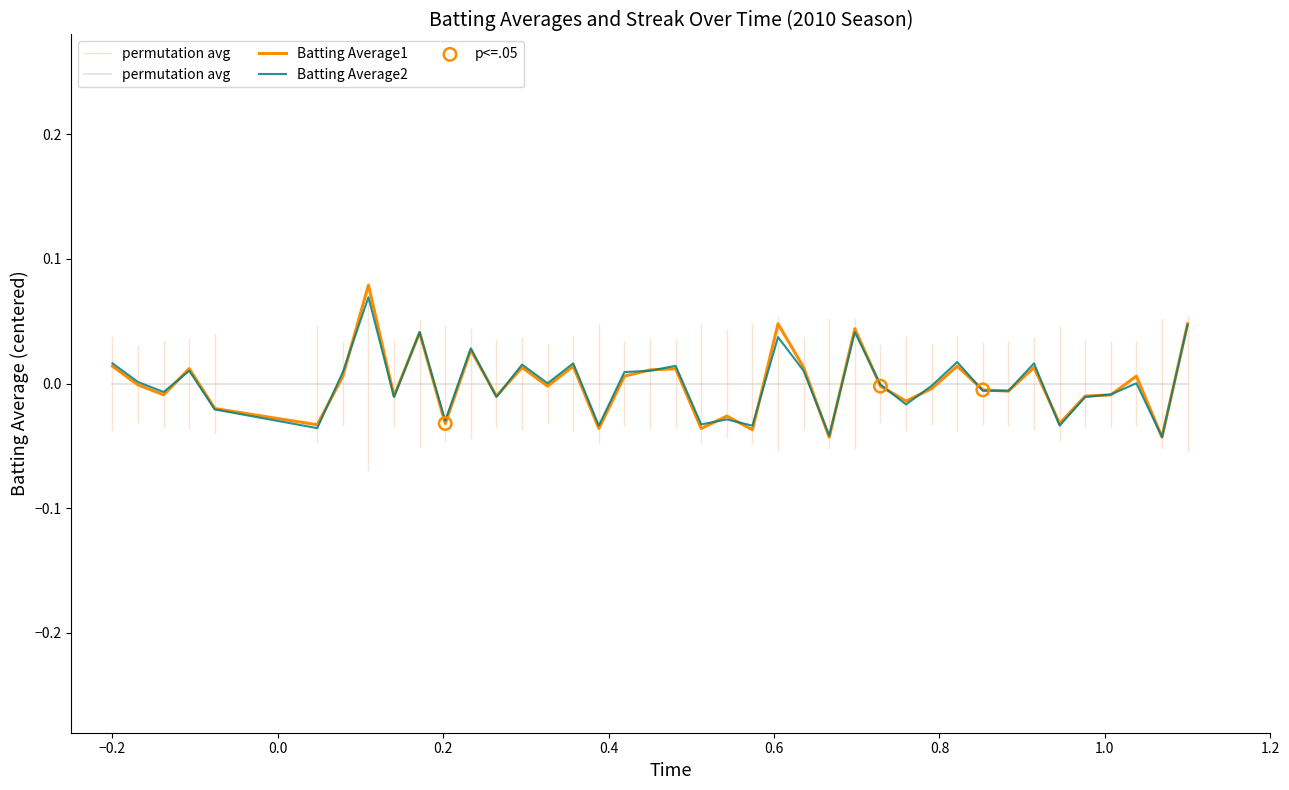

Which series has the widest spread of Y values?

Batting Average1